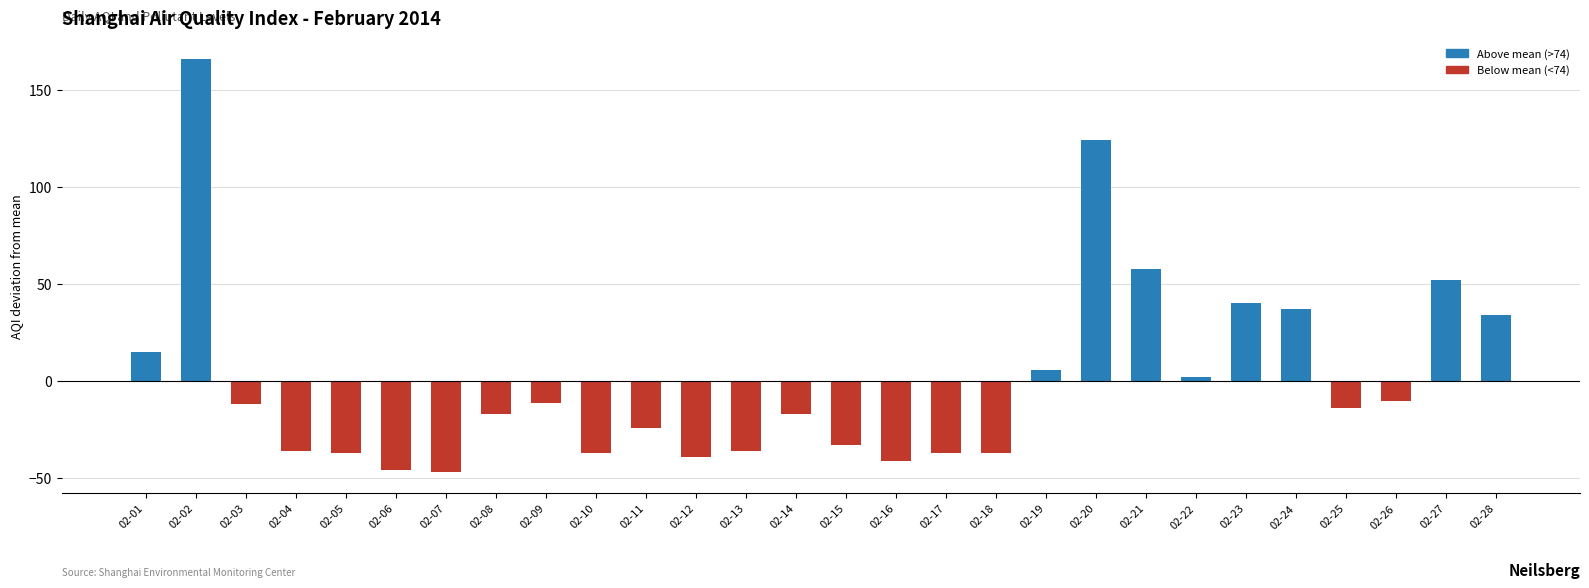

What is the minimum value shown in the chart?

-47.1